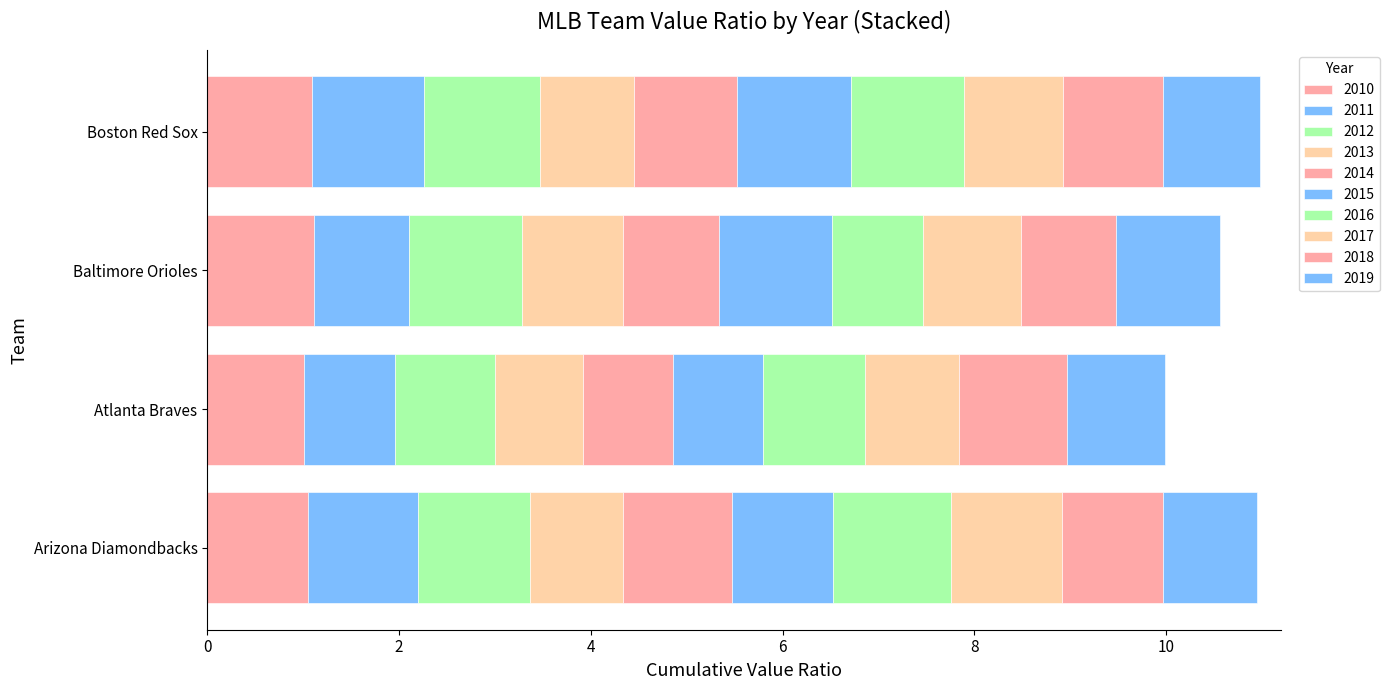

How many series are shown in this chart?

10